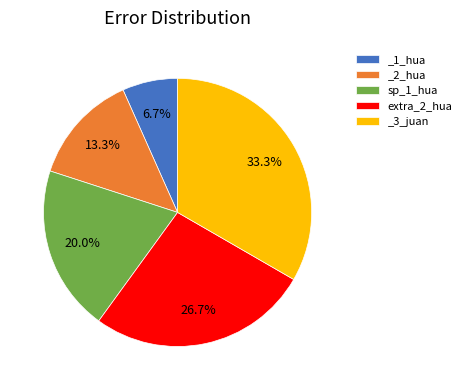

Approximately how many times larger is the value at _2_hua compared to _1_hua?

2.0